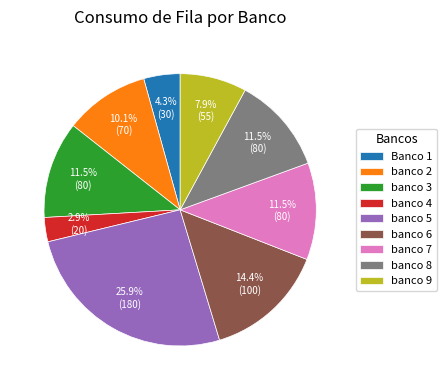

Between banco 4 and banco 6, which is larger?

banco 6